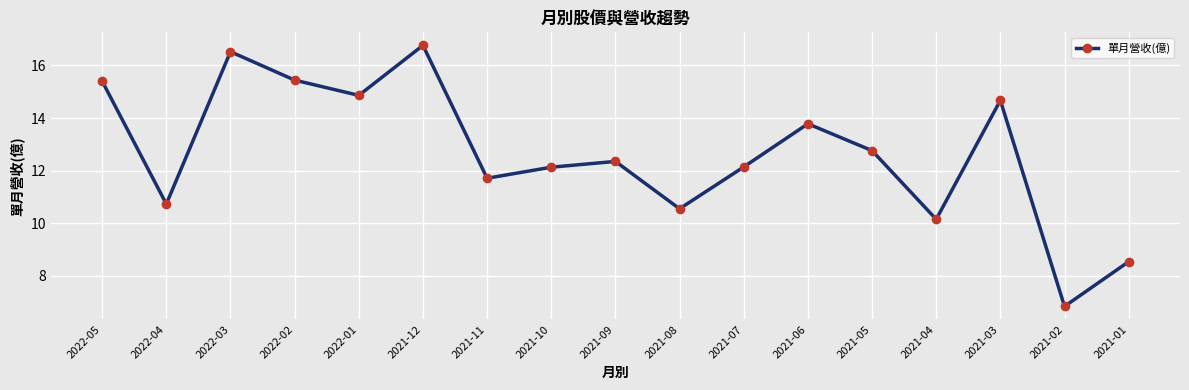

True or false: the data shows 10.6 at 2021-08.

True